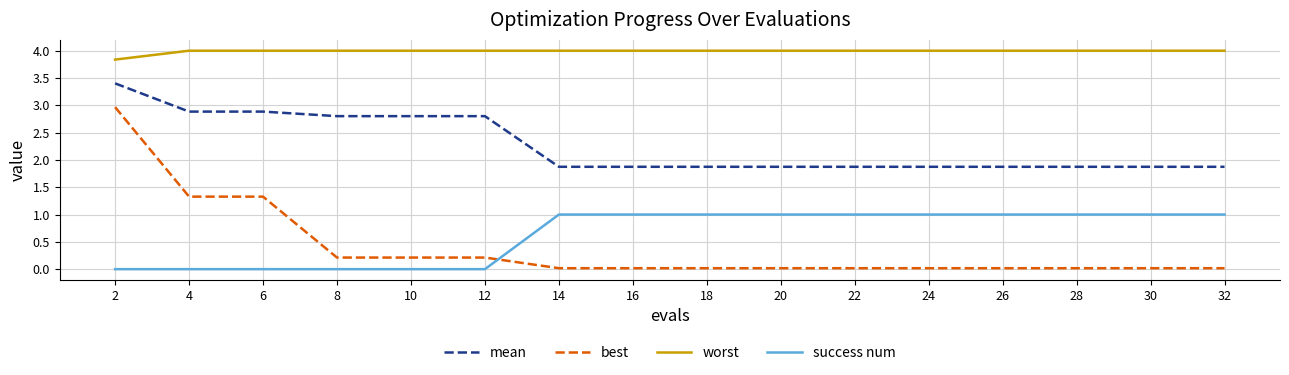

Is the value of worst at 30 greater than the value of mean at 4?

Yes